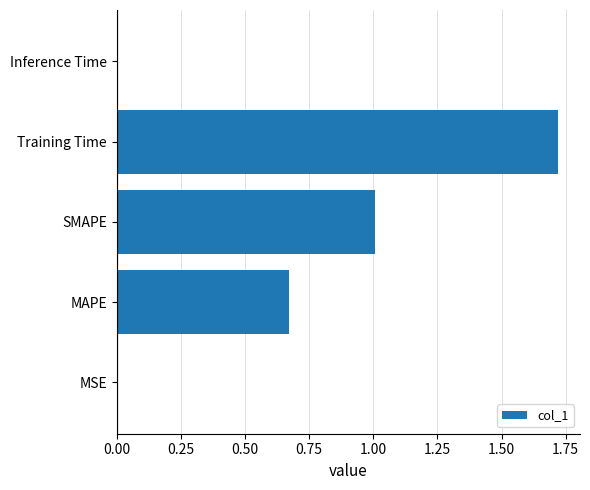

The value at SMAPE is 0.4. True or false?

False